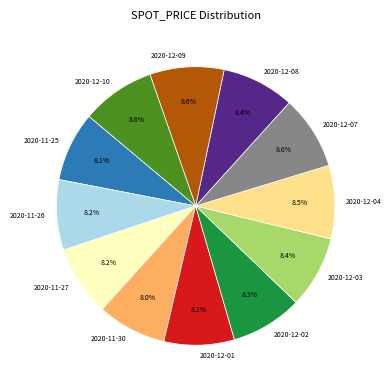

What is the ratio of the value at 2020-11-30 to the value at 2020-12-08?

1.0